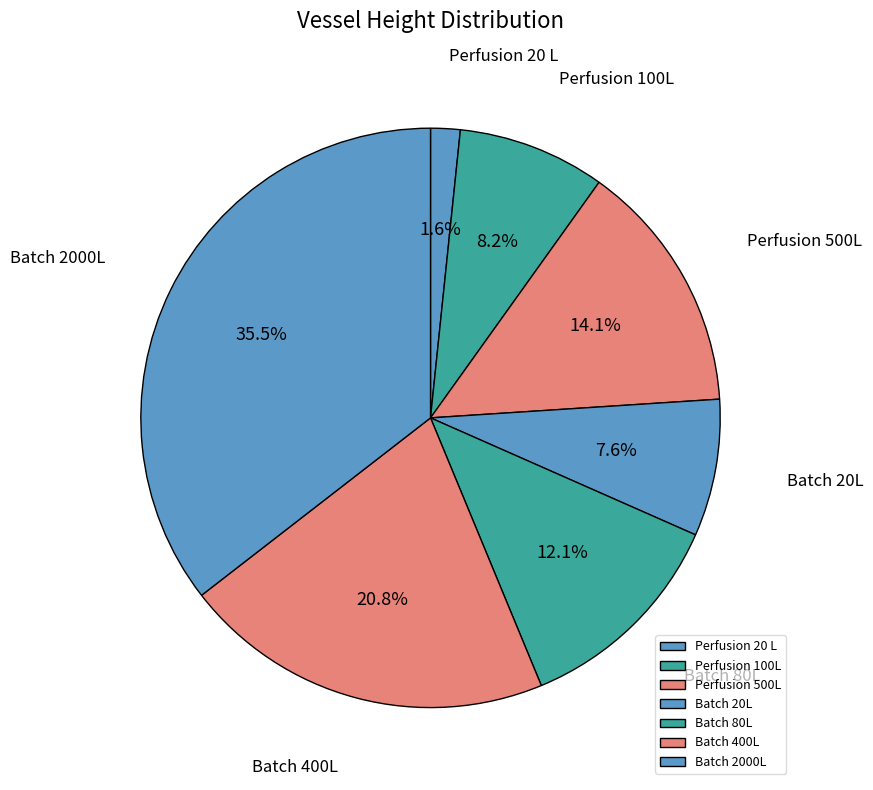

Which slice is the smallest?

Perfusion 20 L